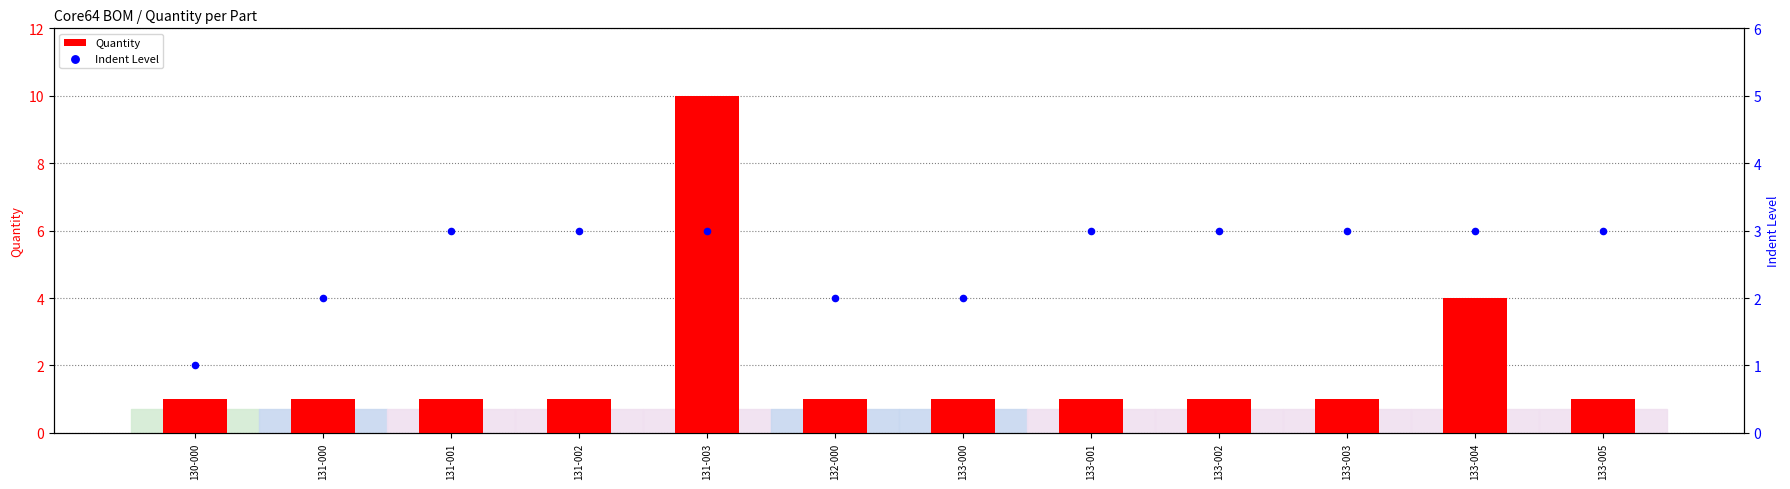

Which series contains the highest Y value?

Quantity